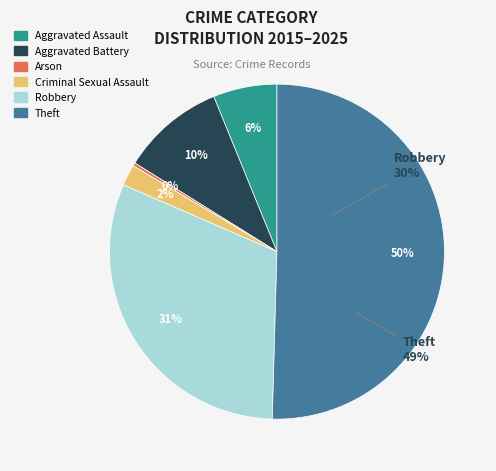

Which slice is the smallest?

Arson